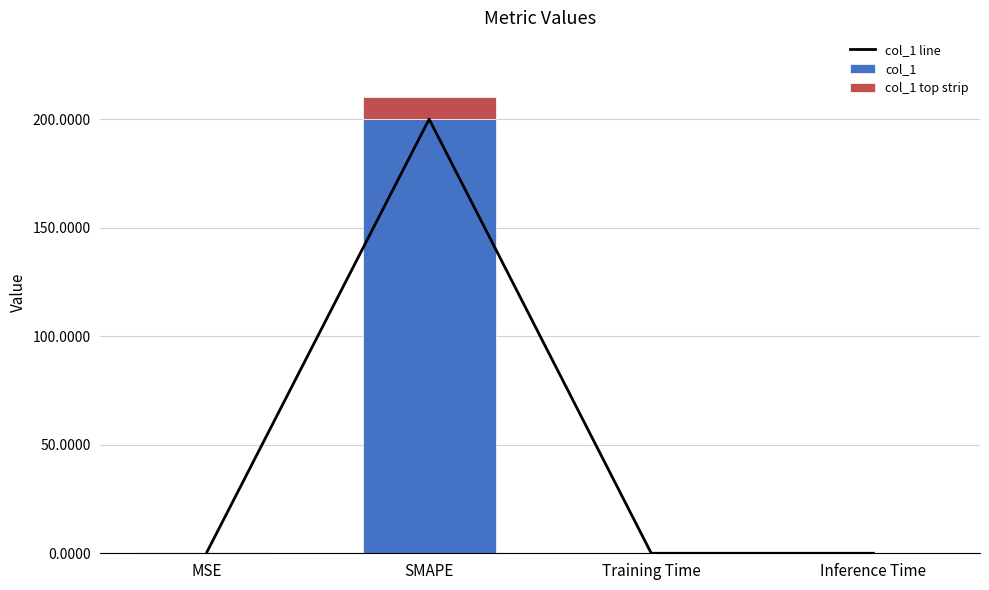

Which series changed the most between MSE and Inference Time?

col_1 line